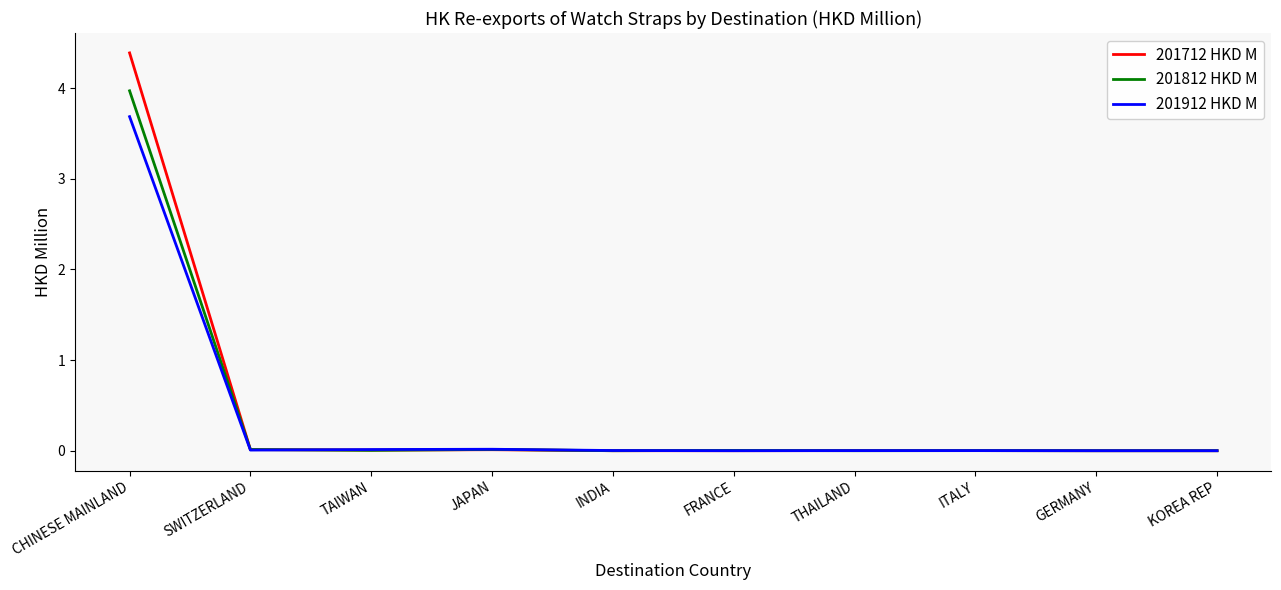

Rank the series by their maximum value, from highest to lowest.

201712 HKD M, 201812 HKD M, 201912 HKD M